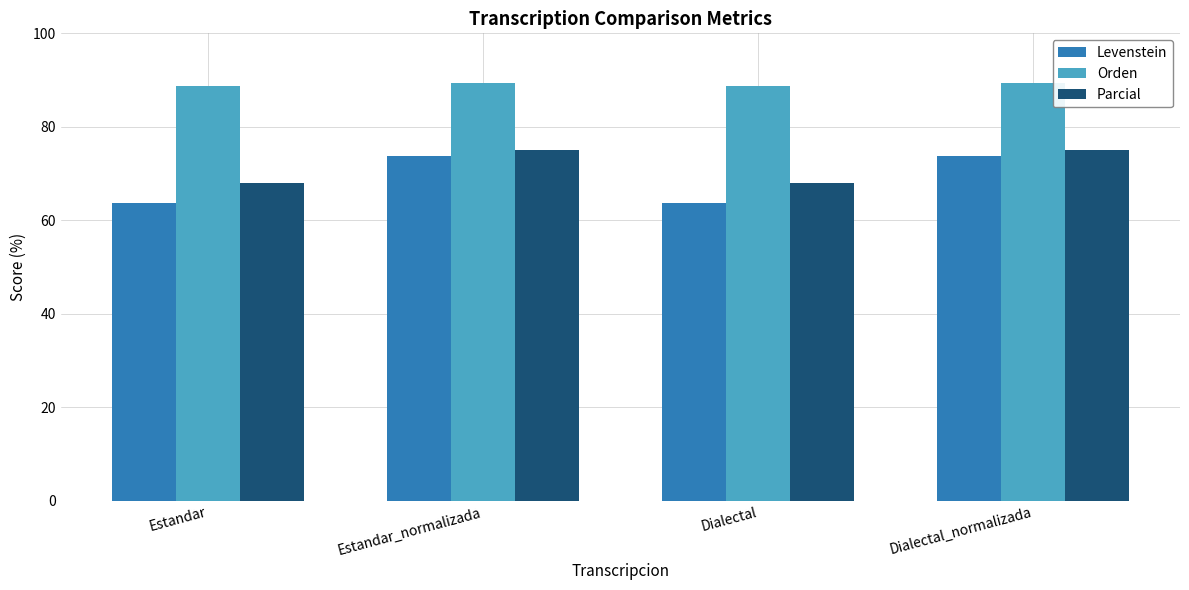

Reading left to right, list all the values displayed in this chart.

Levenstein: Estandar=63.7	Estandar_normalizada=73.8	Dialectal=63.7	Dialectal_normalizada=73.8
Orden: Estandar=88.7	Estandar_normalizada=89.4	Dialectal=88.7	Dialectal_normalizada=89.4
Parcial: Estandar=67.9	Estandar_normalizada=75.0	Dialectal=67.9	Dialectal_normalizada=75.0